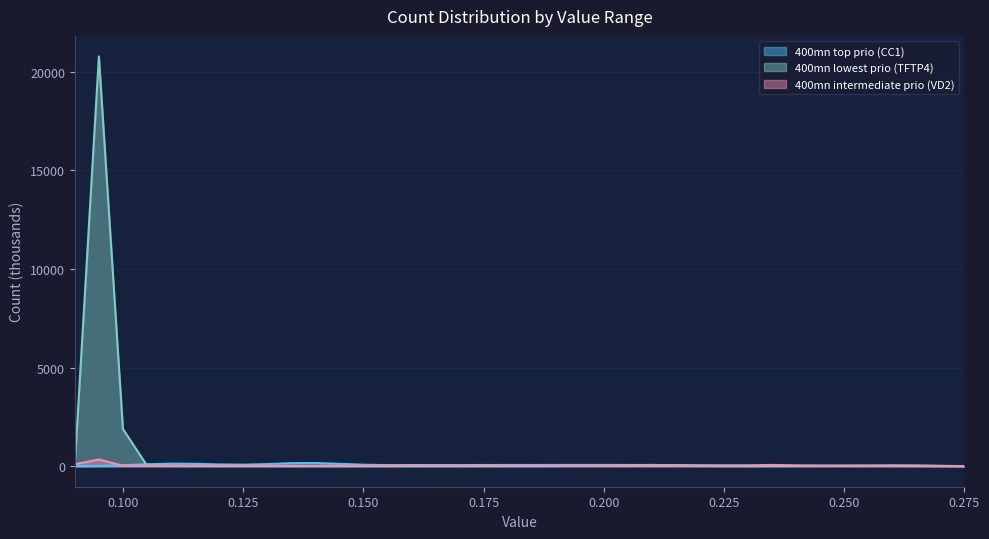

What is the sum of all 400mn intermediate prio (VD2) values?

1329.9